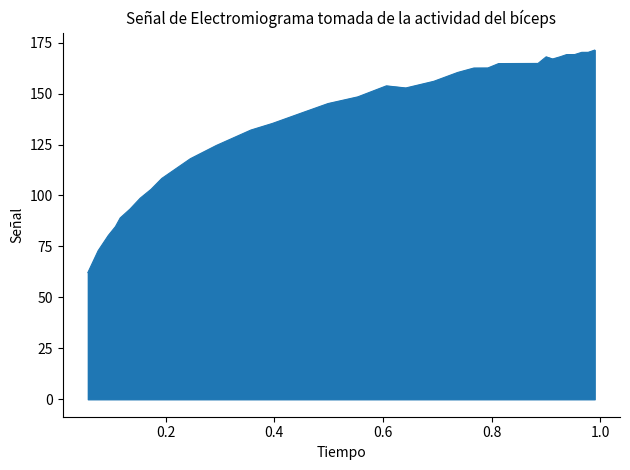

What is the maximum value shown in the chart?

171.3